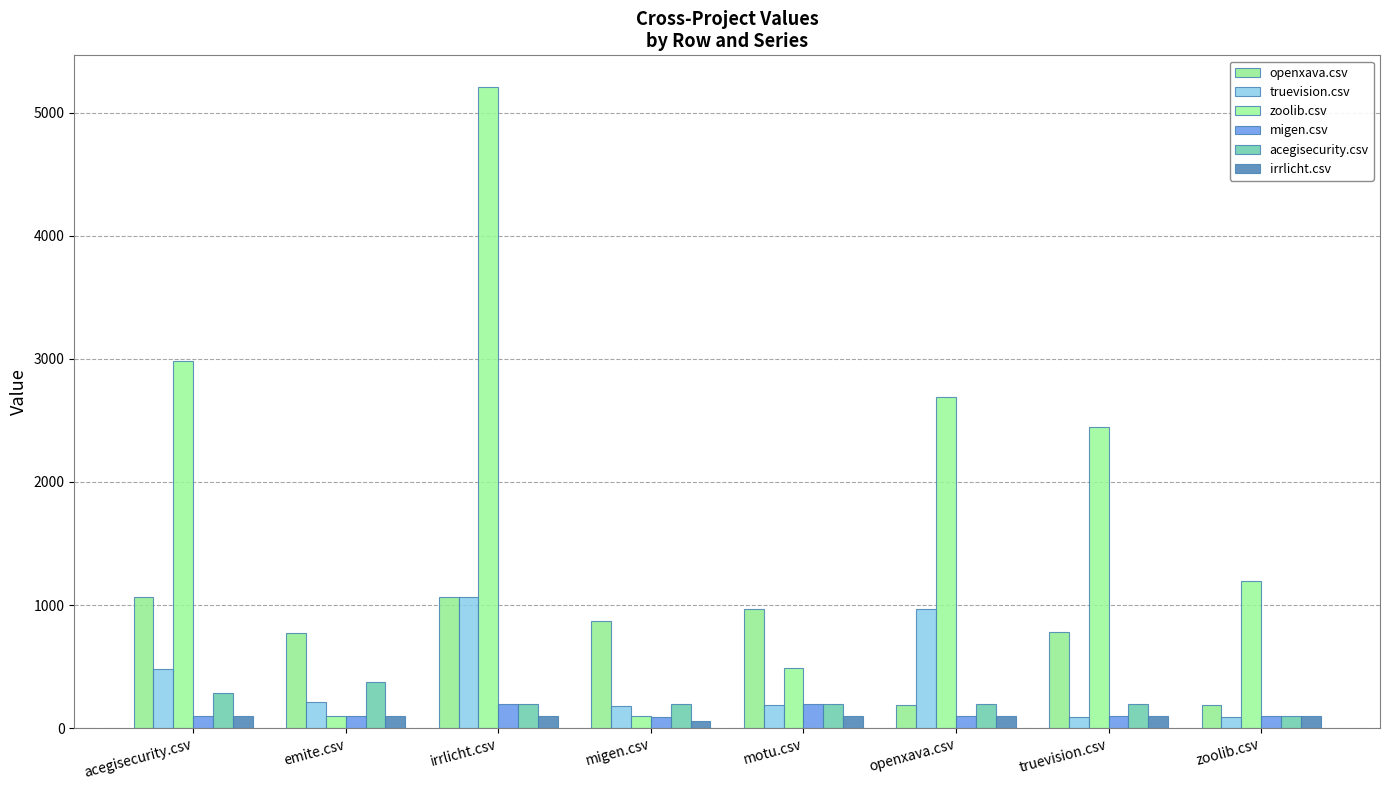

Reading left to right, transcribe all the data shown in this chart.

openxava.csv: 1067.0	775.0	1067.0	872.5	968.5	190.0	779.0	191.0
truevision.csv: 479.5	214.5	1061.5	184.0	191.0	966.0	92.5	92.5
zoolib.csv: 2983.0	95.5	5204.5	95.5	485.5	2686.5	2449.5	1194.0
migen.csv: 98.5	95.5	197.5	90.5	197.5	98.5	95.5	95.5
acegisecurity.csv: 285.5	371.5	196.5	196.5	196.5	196.5	196.5	97.5
irrlicht.csv: 96.5	98.5	99.0	58.5	99.0	99.0	98.5	96.5